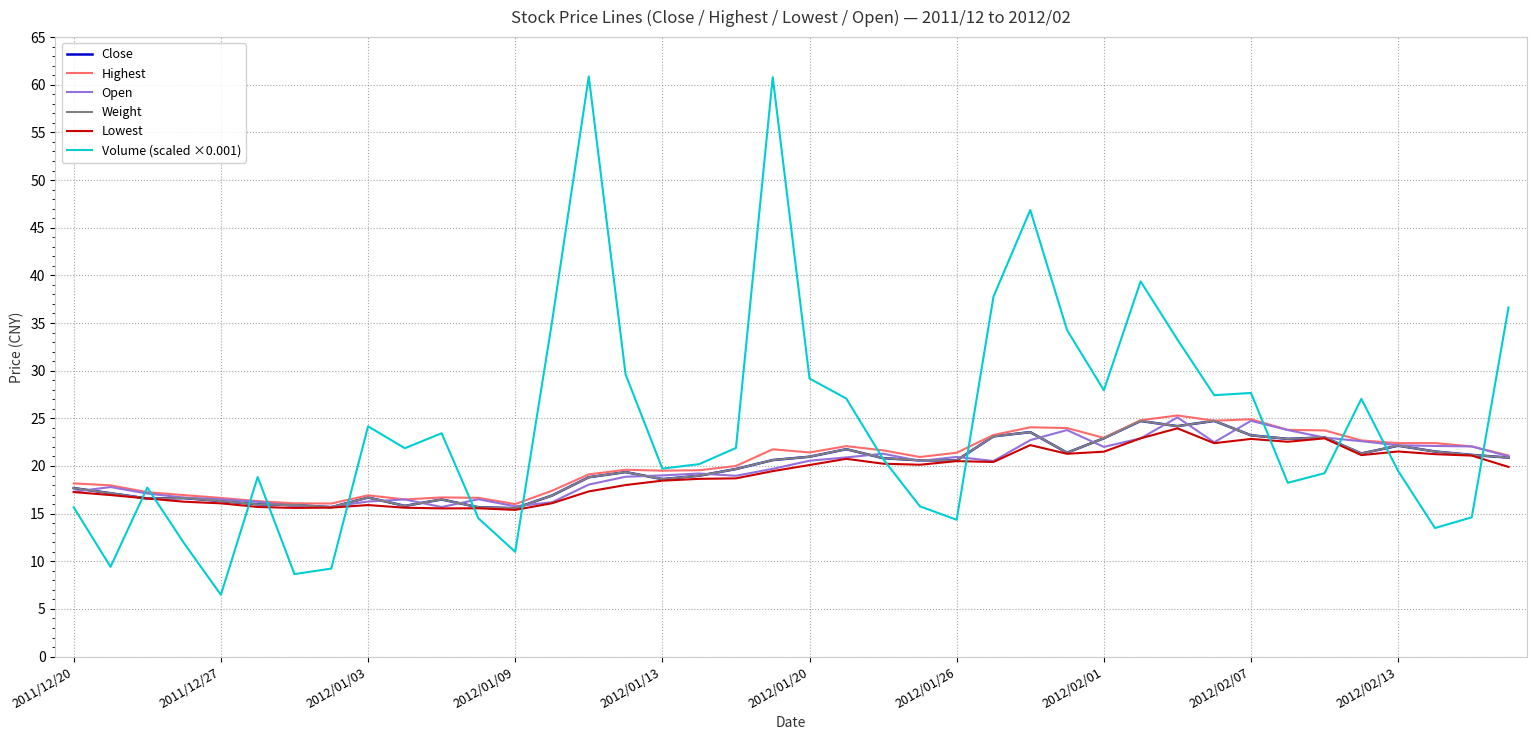

Does the chart display data point markers on the line(s)?

No